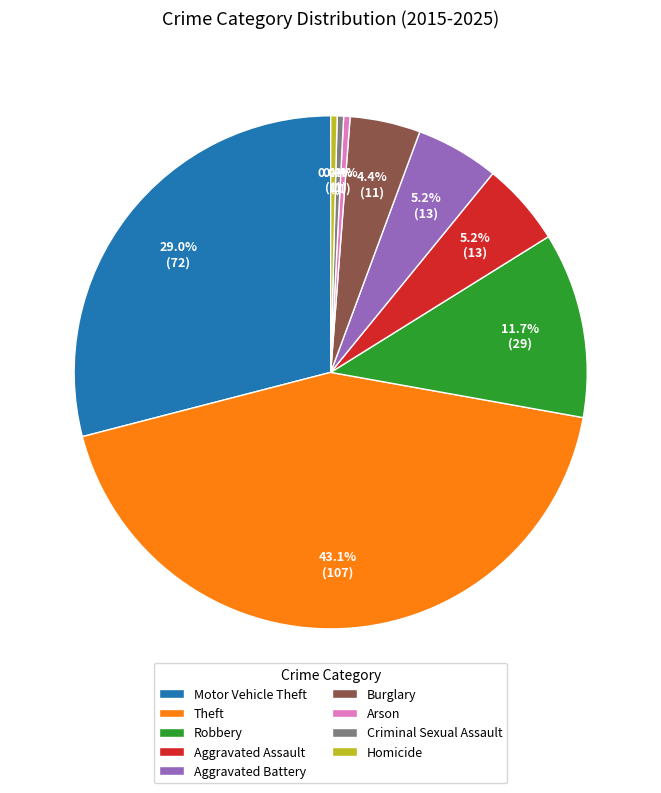

What is the ratio of the value at Aggravated Battery to the value at Burglary?

1.2